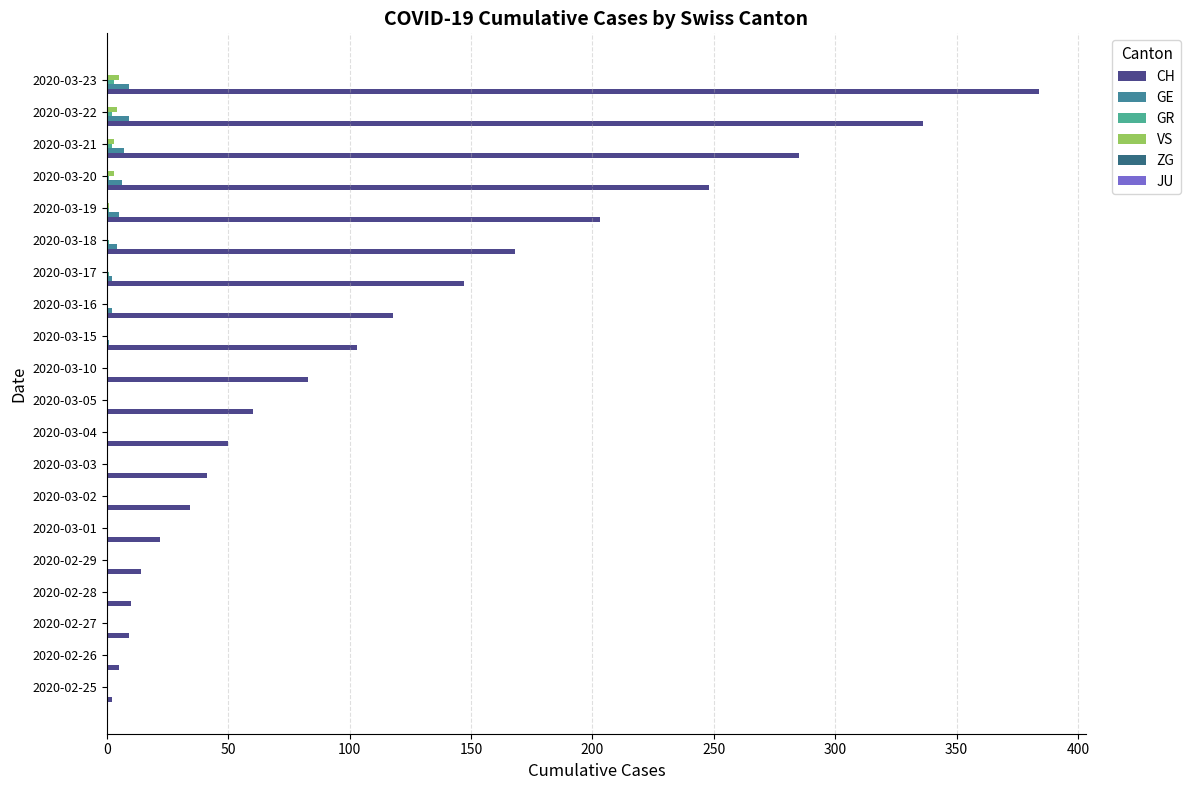

Which series has the largest total across all categories?

CH